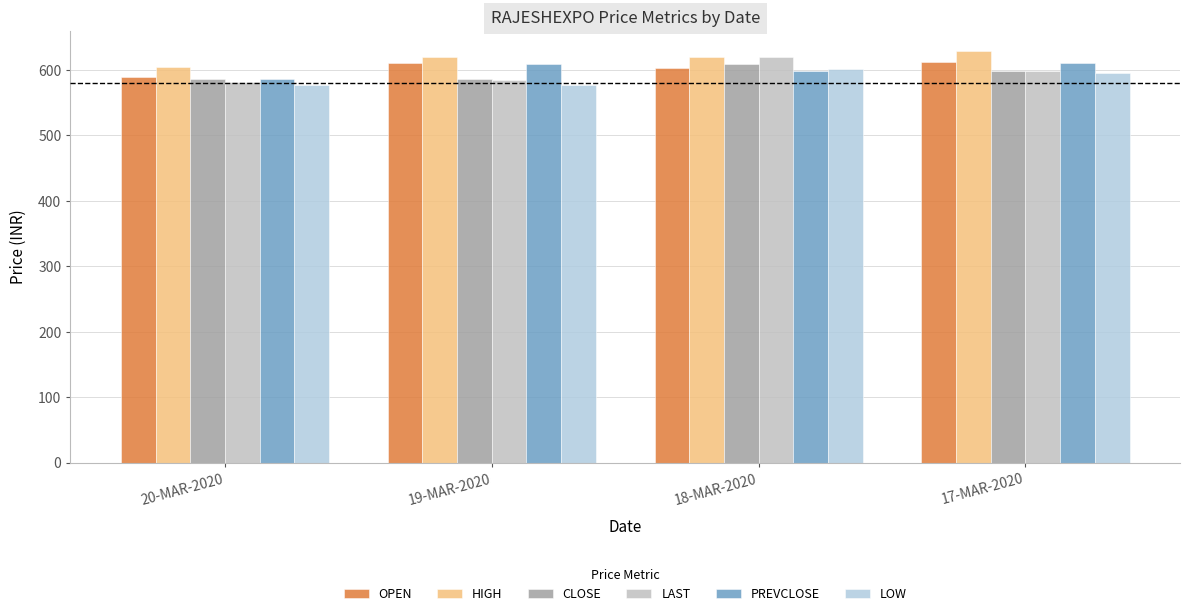

The value of LOW at 18-MAR-2020 is 376.0. True or false?

False